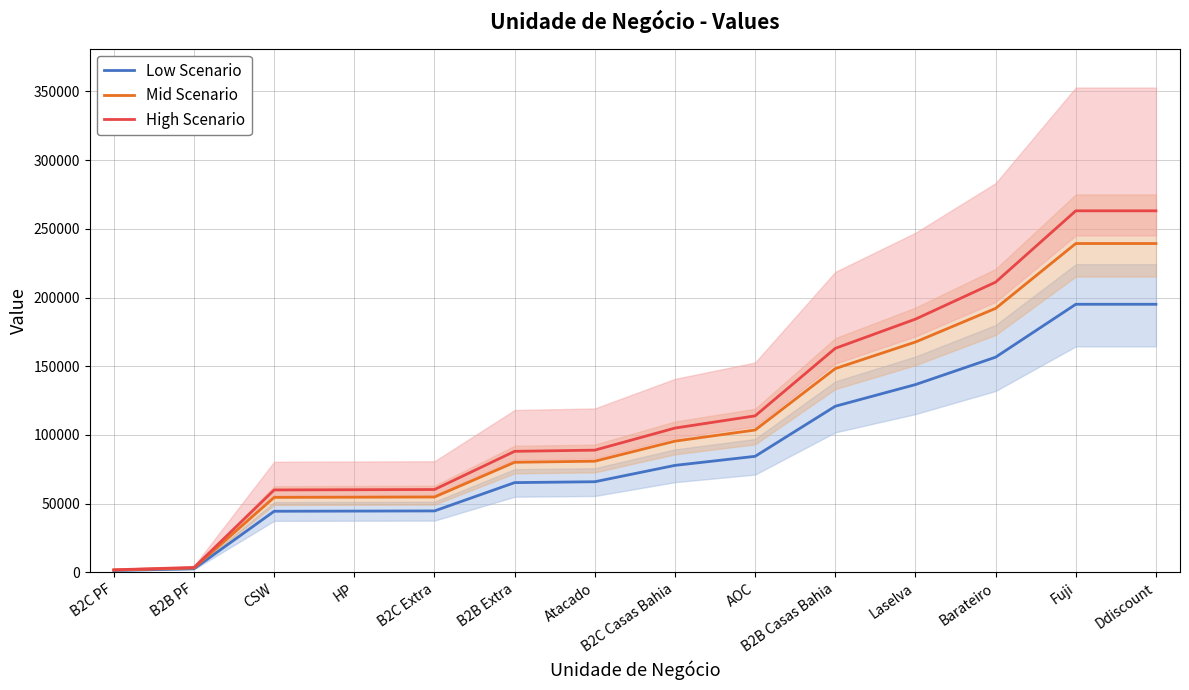

True or false: High Scenario and Mid Scenario intersect in this chart.

False